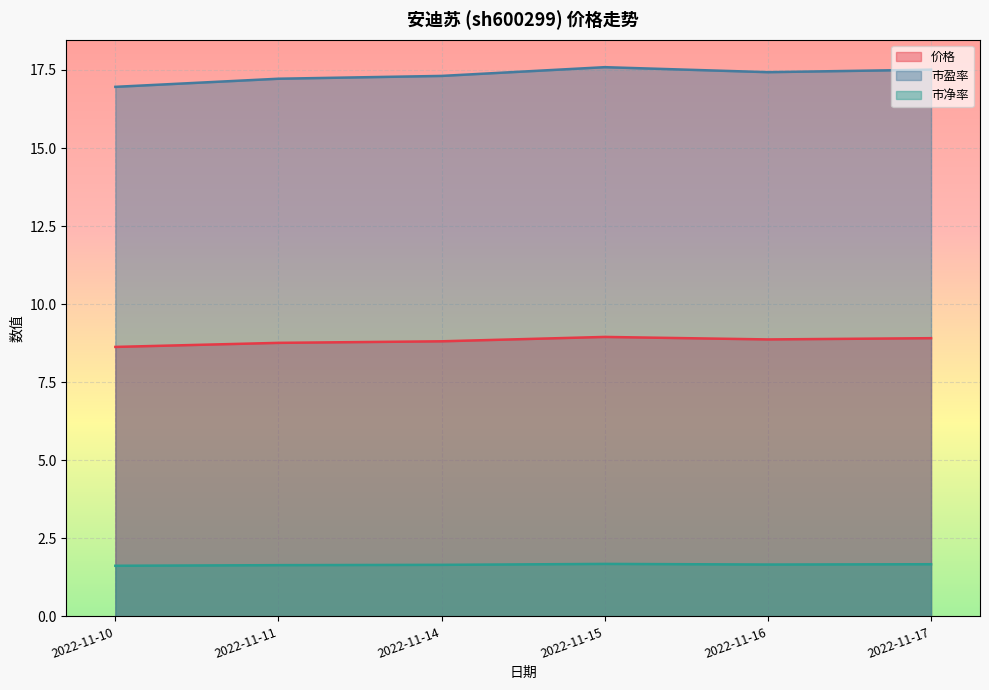

What is the smallest value displayed?

1.6